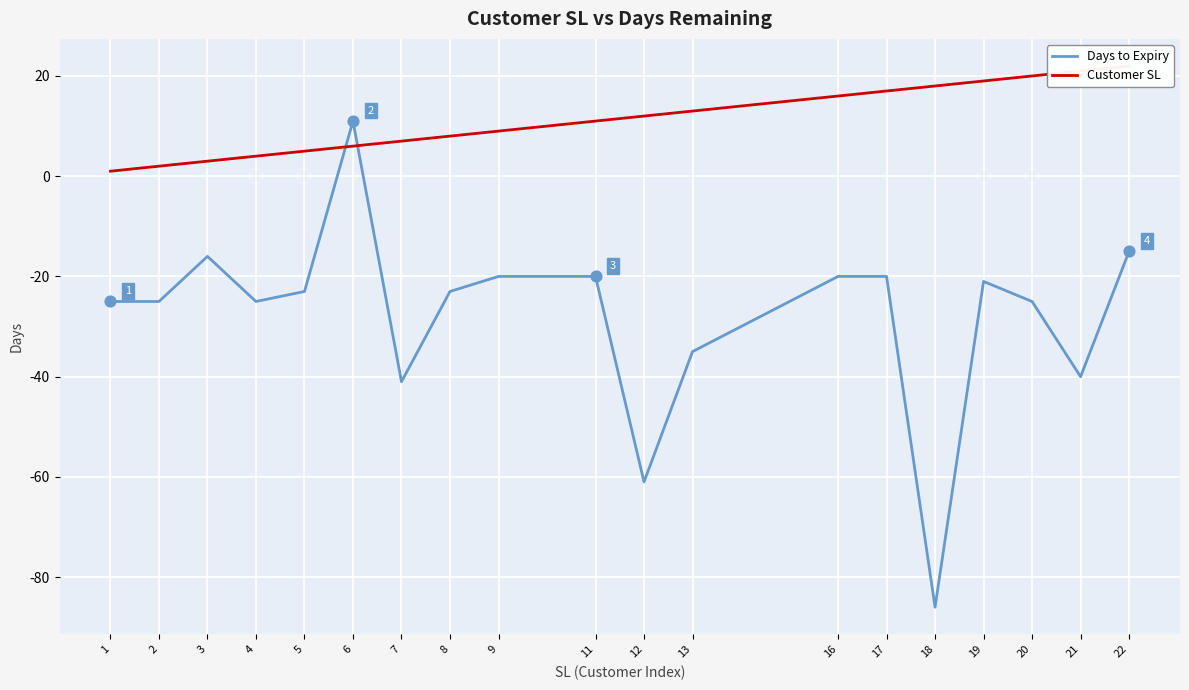

At which category is the sum across all series the highest?

6